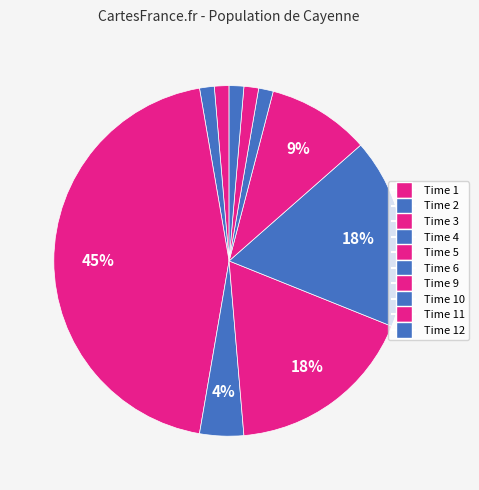

How many slices are in this pie chart?

10